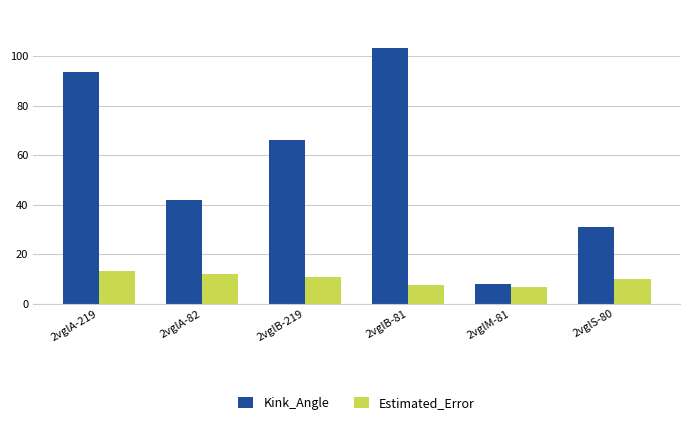

What is the sum of the Estimated_Error values at 2vglB-81 and 2vglS-80?

17.4